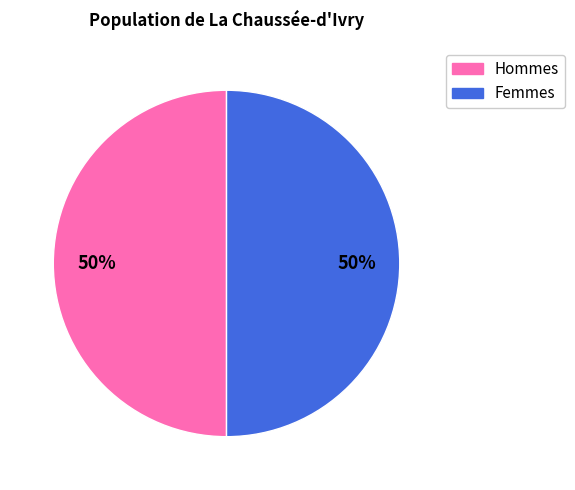

How many slices are in this pie chart?

2